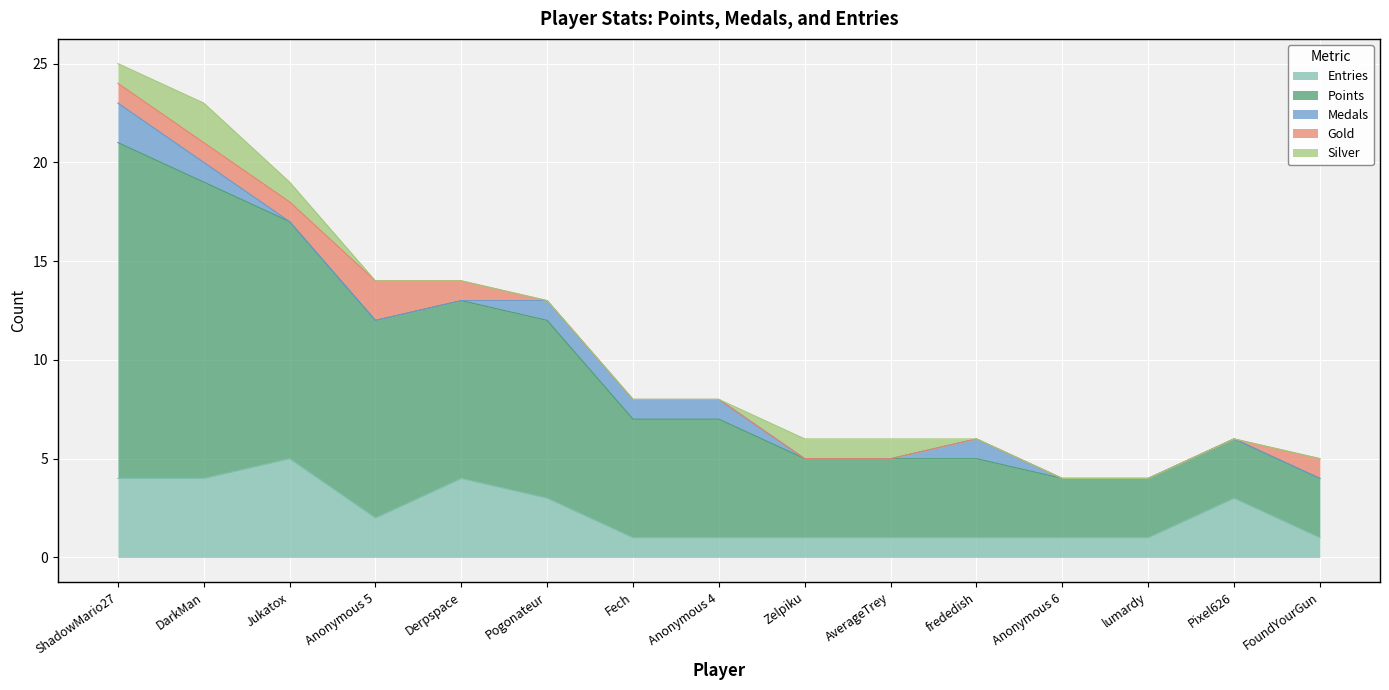

Is the value of Gold at Derpspace greater than the value of Medals at DarkMan?

No